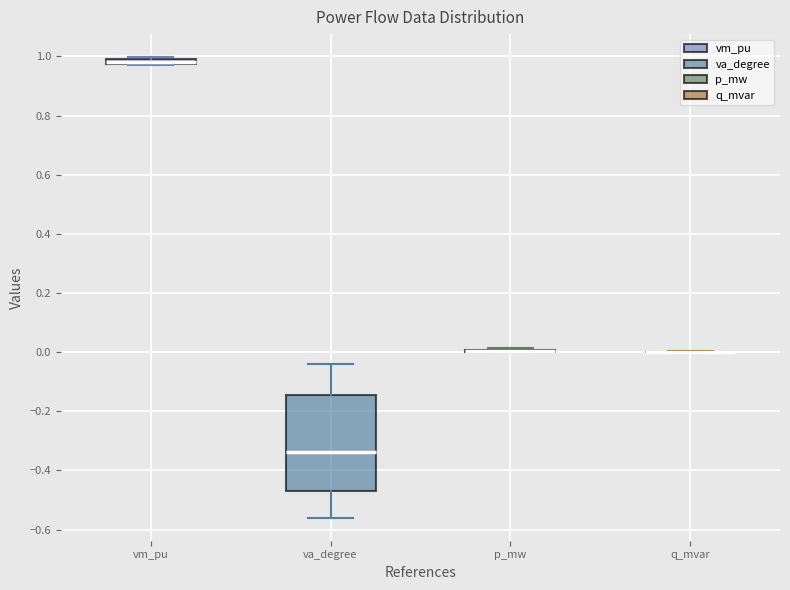

Comparing the boxes themselves (not the whiskers), which one is the tallest?

va_degree